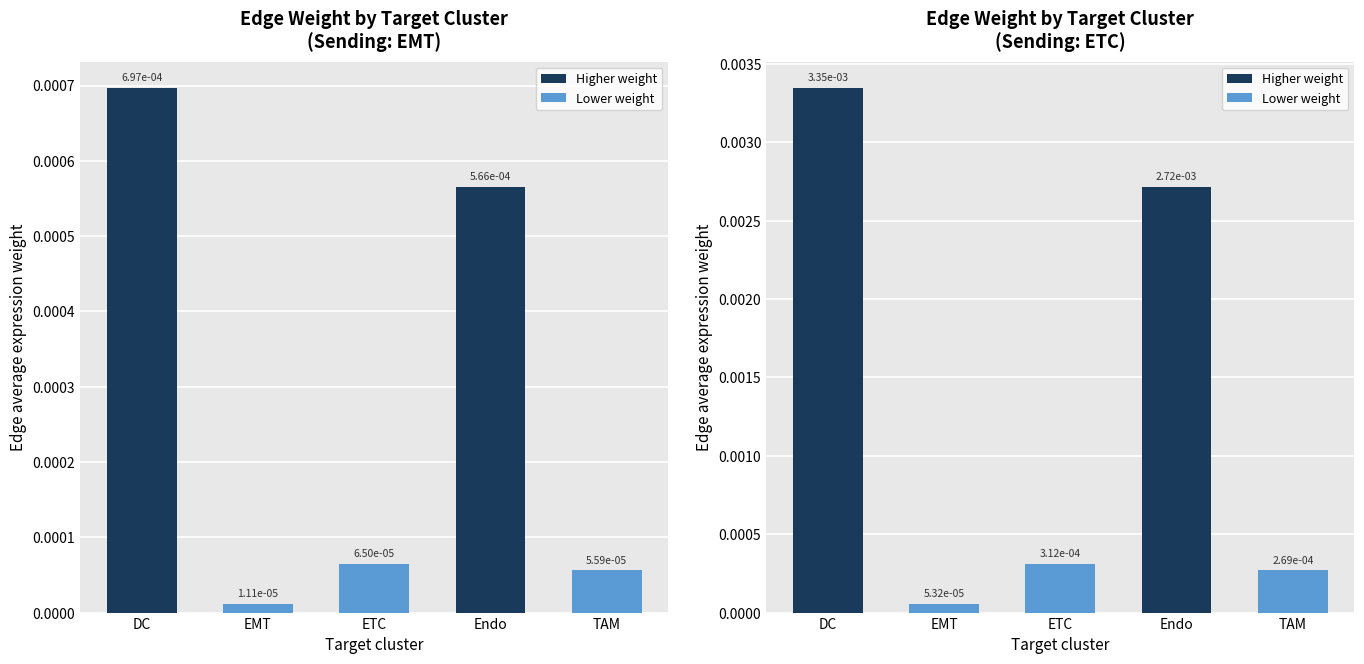

Between TAM and EMT, which is larger?

TAM